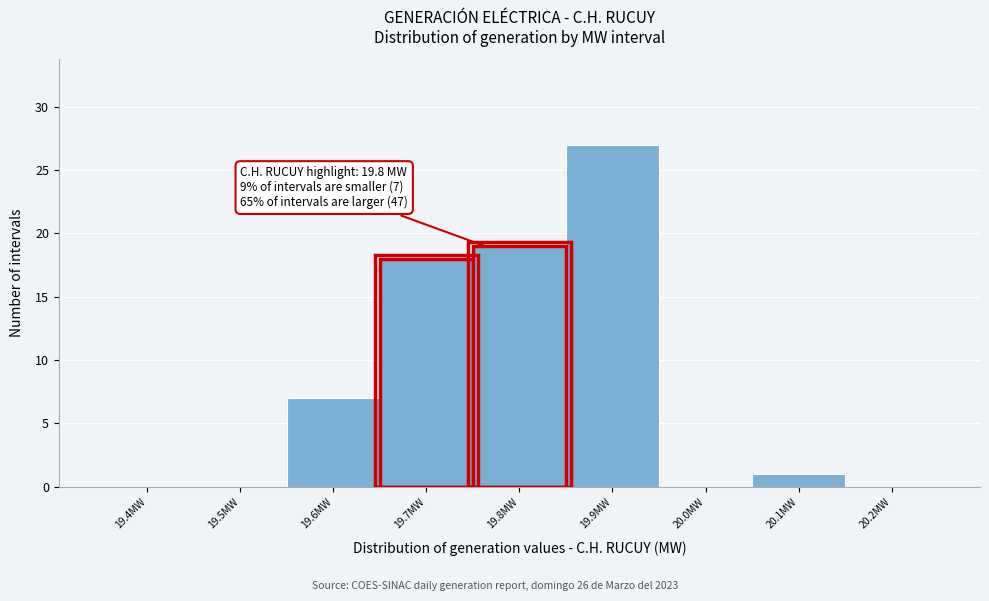

Reading left to right, extract all data points from this chart.

19.4MW=0	19.5MW=0	19.6MW=7	19.7MW=18	19.8MW=19	19.9MW=27	20.0MW=0	20.1MW=1	20.2MW=0